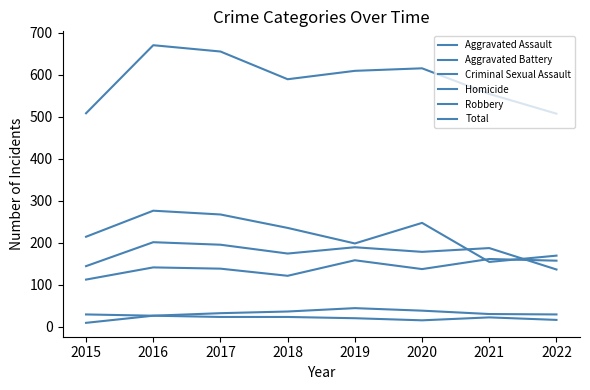

What is the difference between the Criminal Sexual Assault values at 2020 and 2021?

8